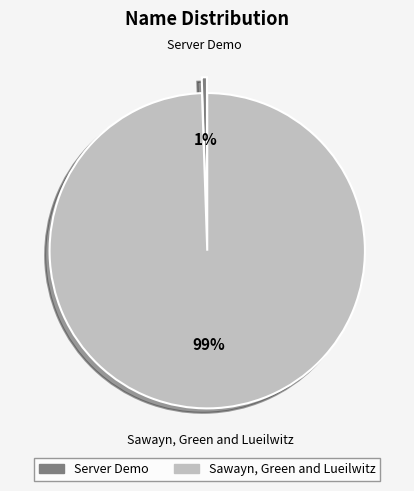

To the nearest percent, what percentage of the pie is Sawayn, Green and Lueilwitz?

99%